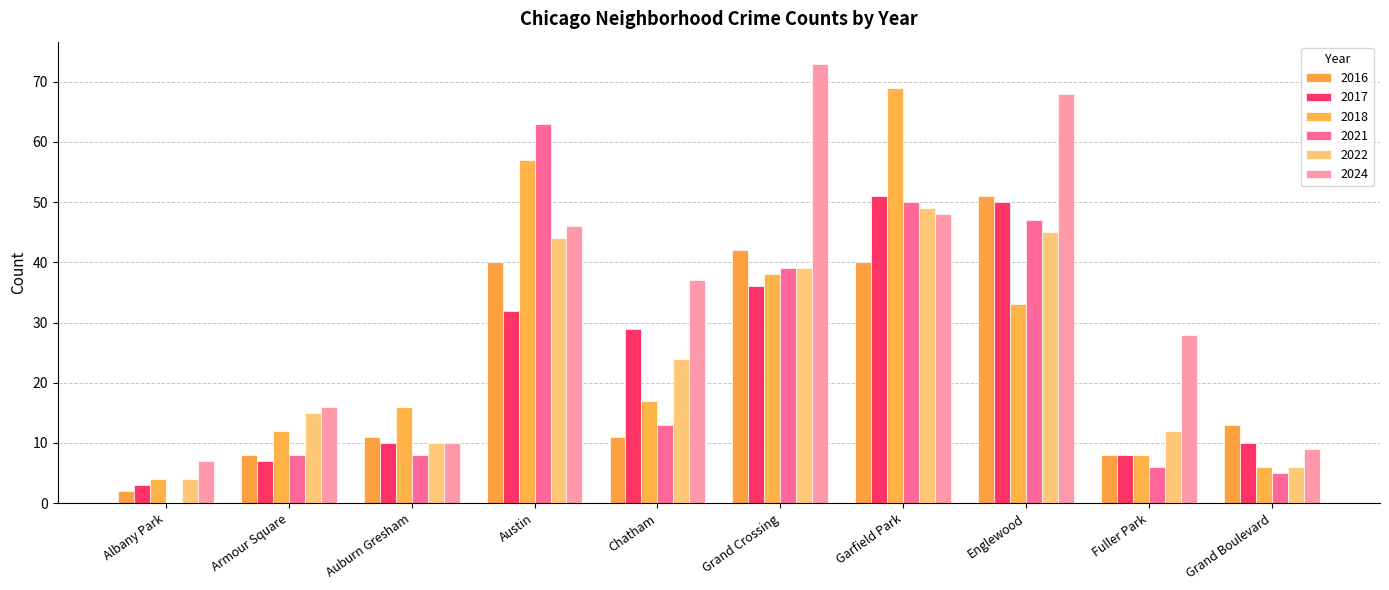

Which series has the largest total across all categories?

2024